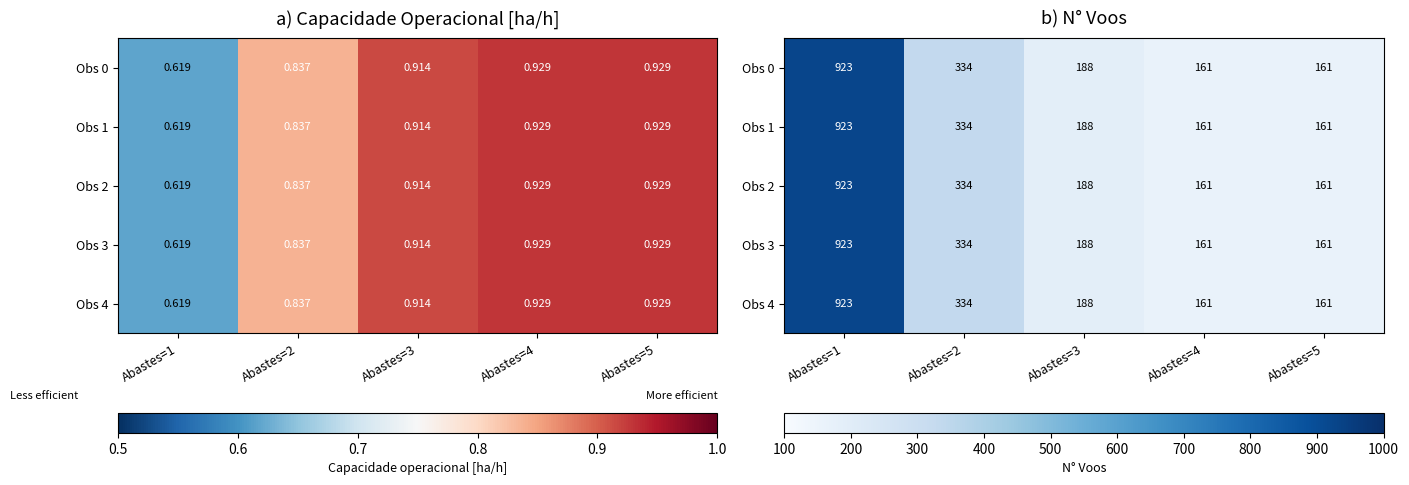

The Obs 2 series shows 188 at Abastes=3. True or false?

True